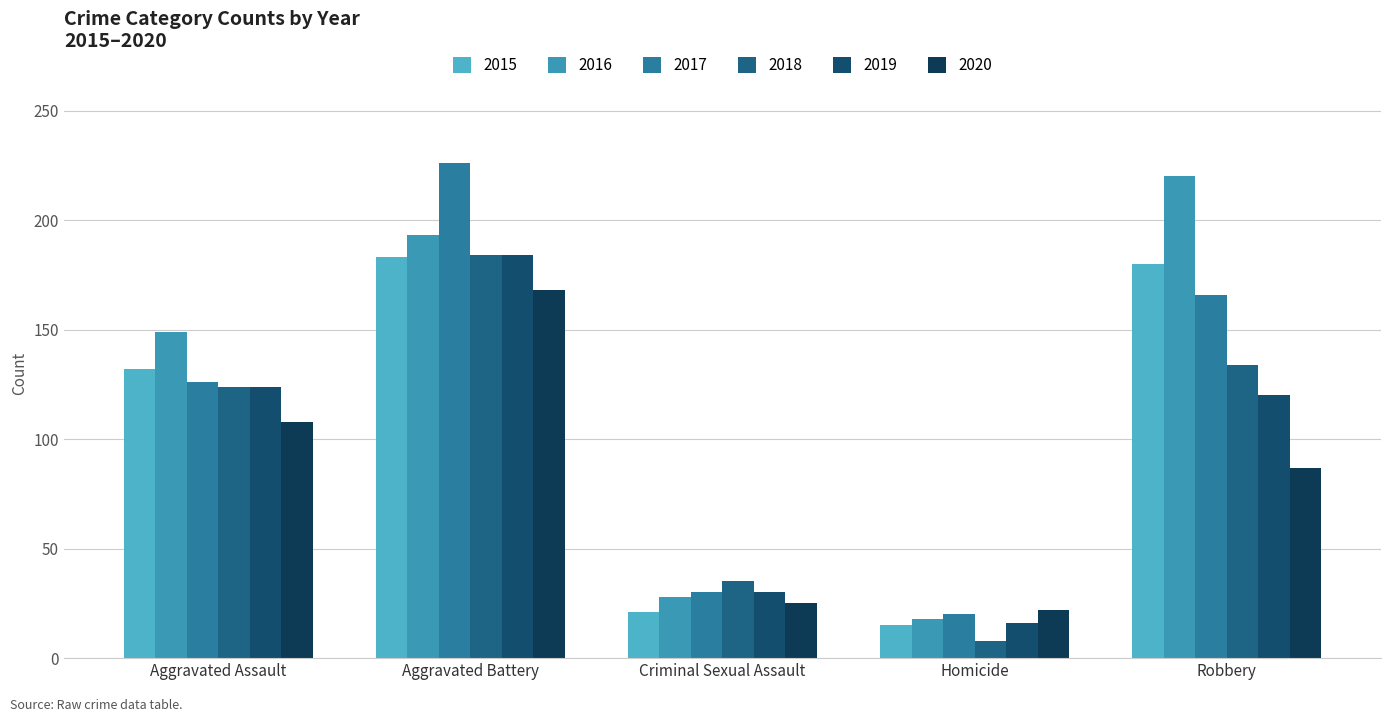

How many bars are there in total?

30